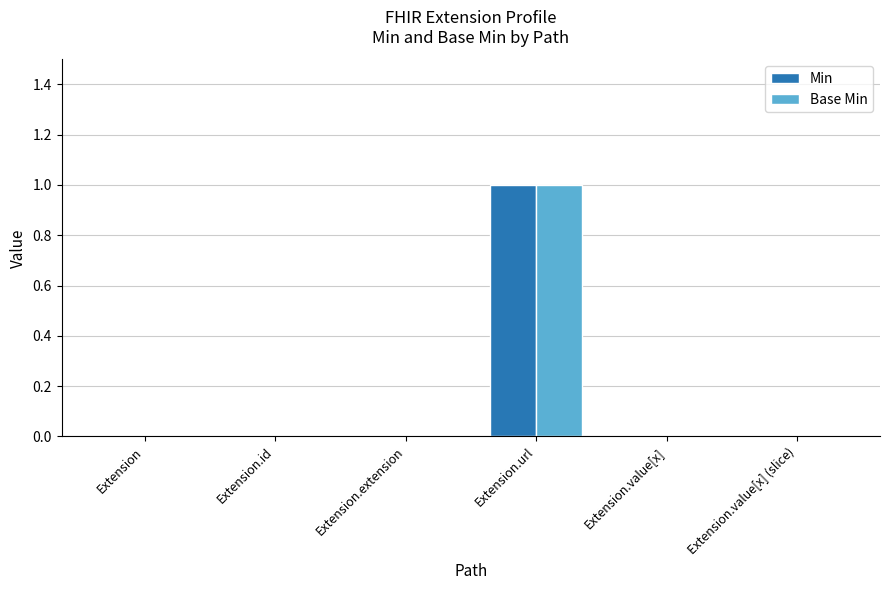

At which label does Base Min reach its peak?

Extension.url